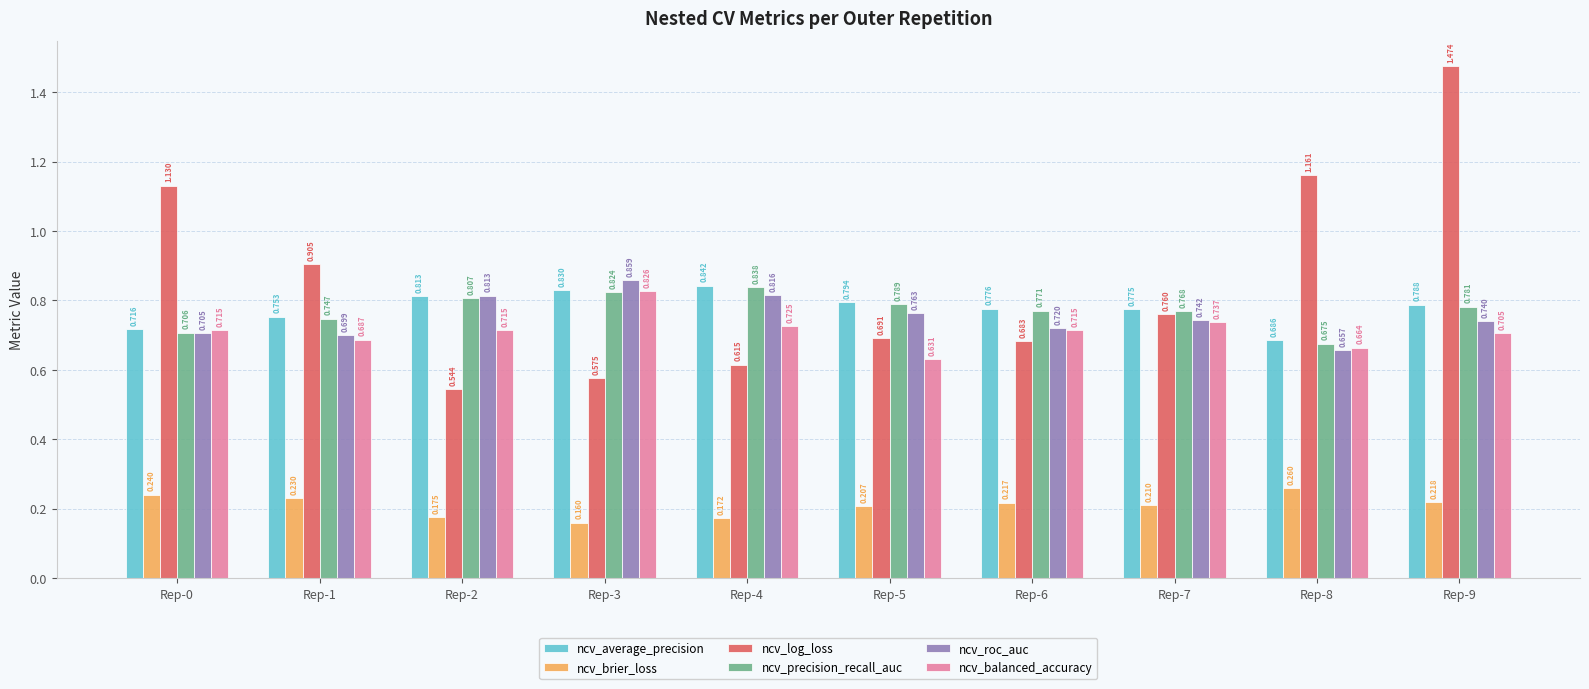

Which label corresponds to the smallest value in the chart?

Rep-3